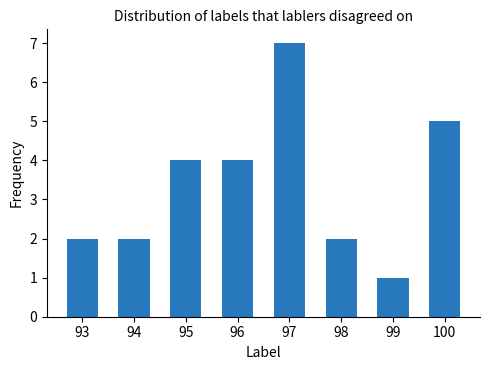

The value at 96 is 7. True or false?

False